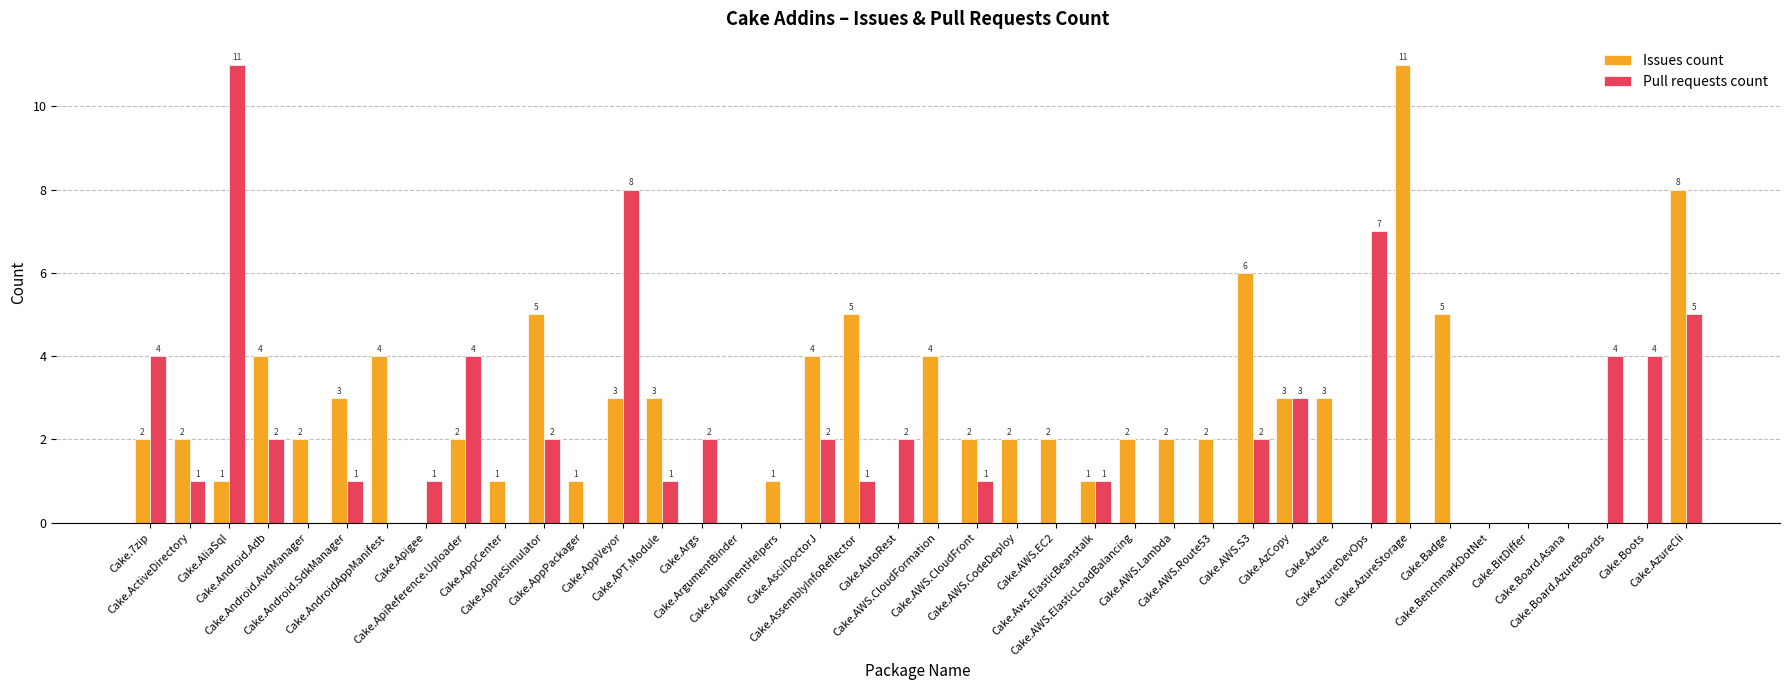

Is it true that Pull requests count equals 0 at Cake.AWS.ElasticLoadBalancing?

True